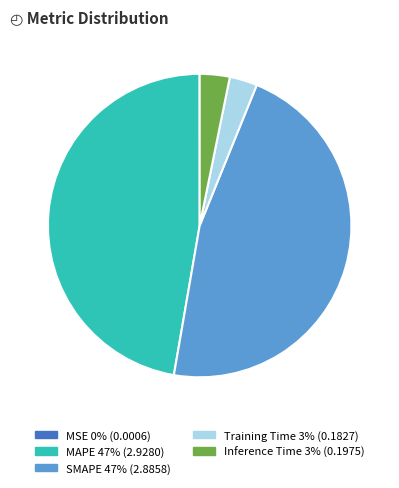

Is there a majority slice in this chart?

No